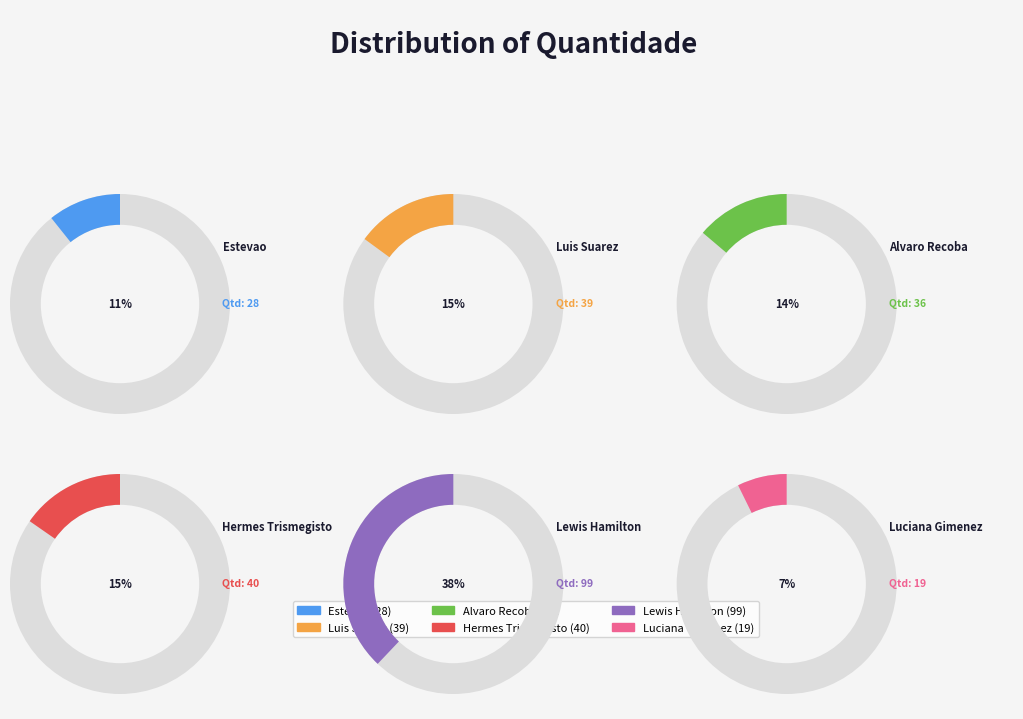

What is the change in value from Alvaro Recoba to Hermes Trismegisto?

+4